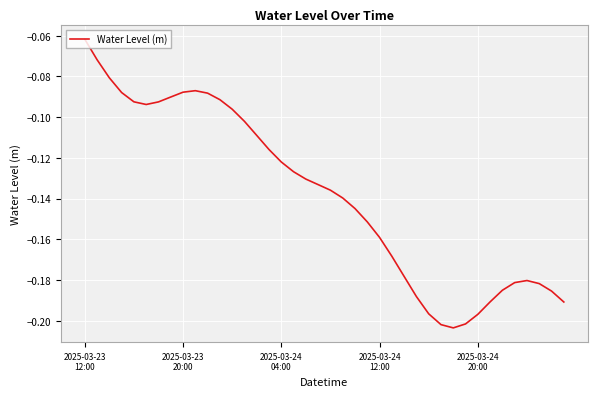

Does the chart have visible grid lines?

Yes